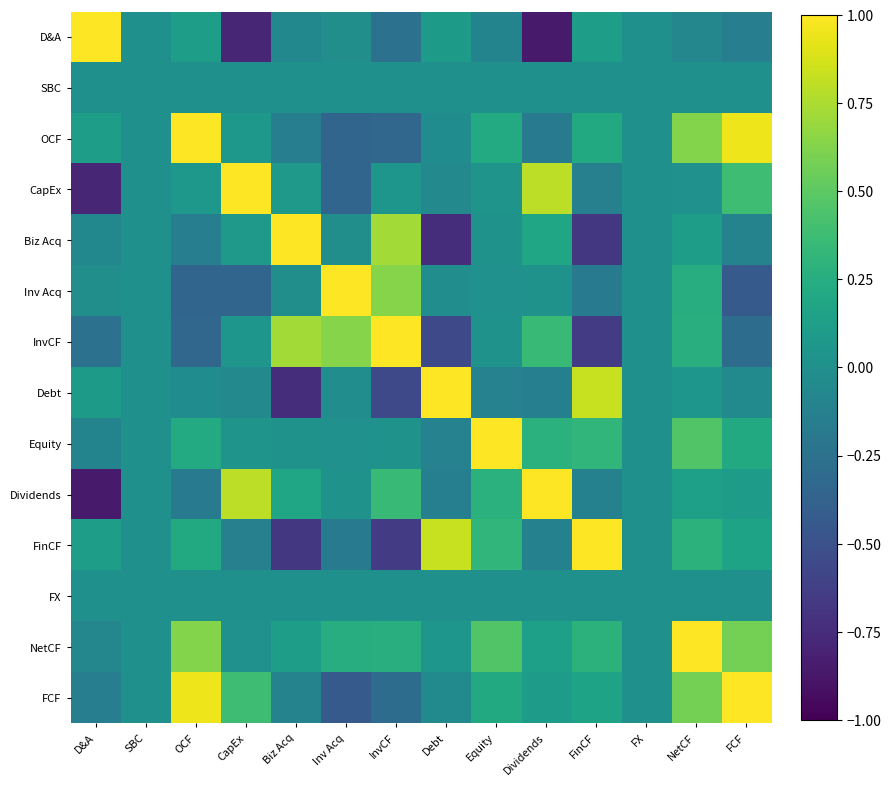

Which series has the largest total across all categories?

NetCF